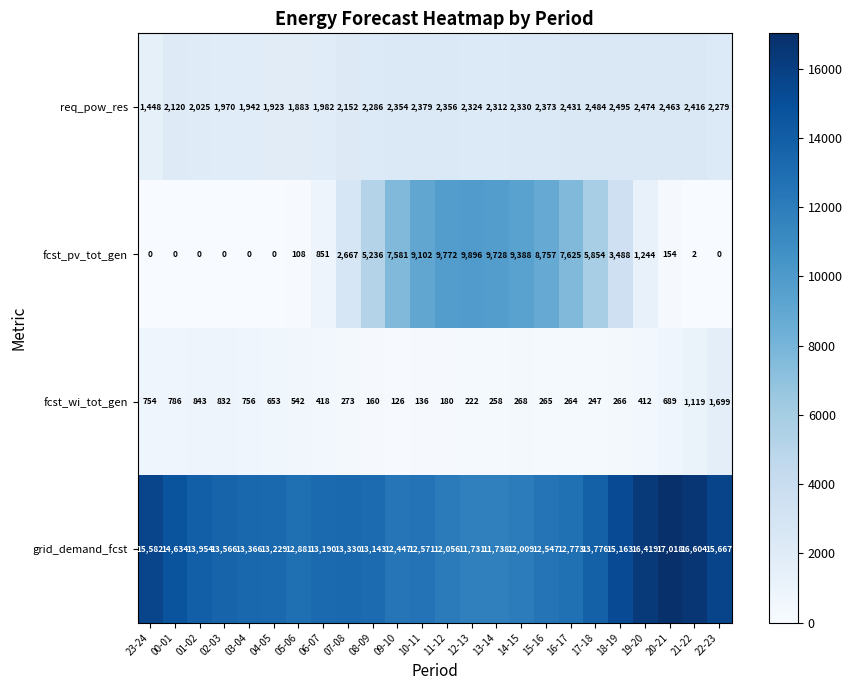

What is the difference between the maximum and minimum values in the fcst_wi_tot_gen series?

1573